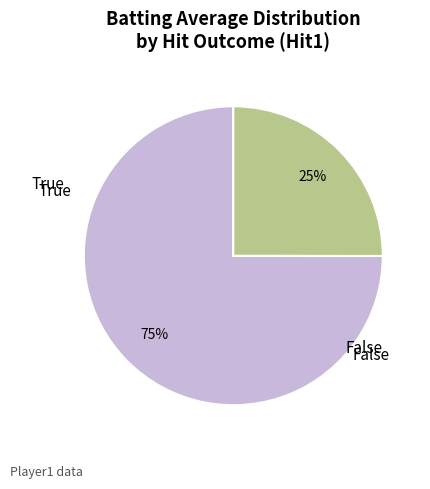

To the nearest percent, what is the difference between the largest and smallest slice percentages?

50%